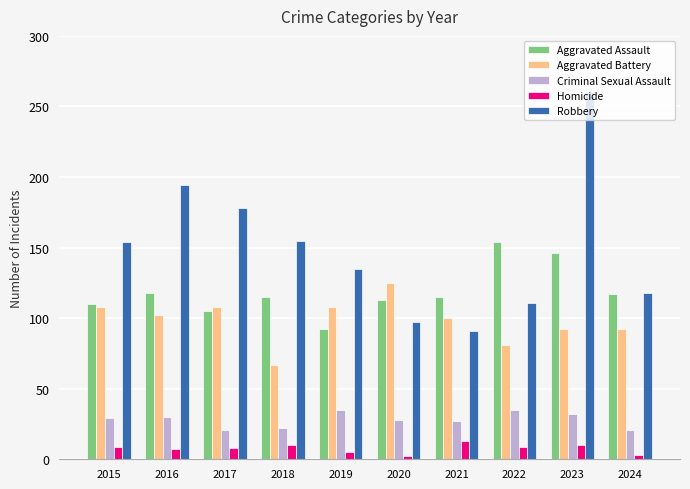

What is the sum of all Homicide values?

76